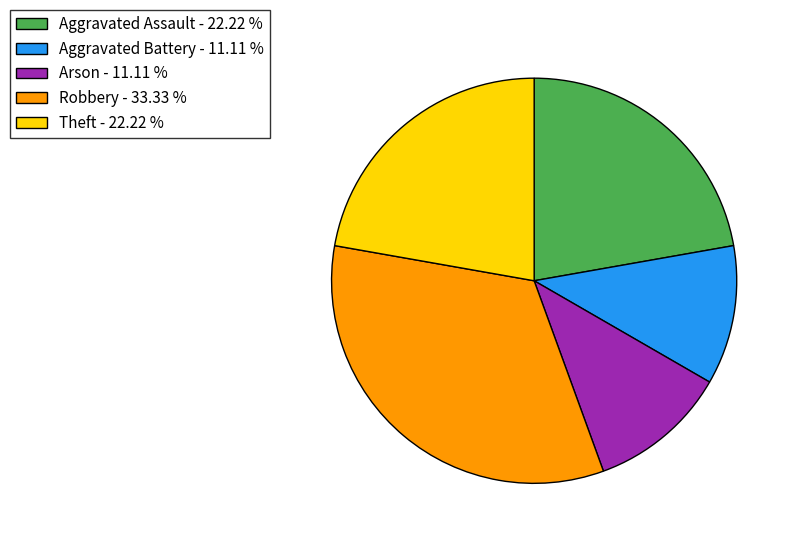

Is Robbery - 33.33 % the majority of the pie?

No